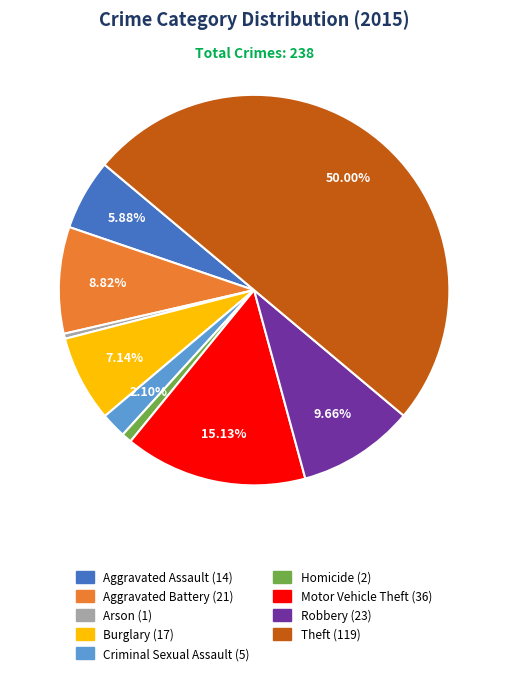

Count the number of slices in the pie.

9